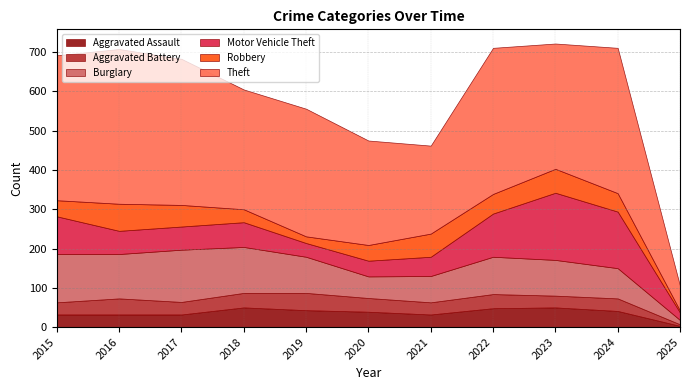

How many data points in Robbery are above 47?

5